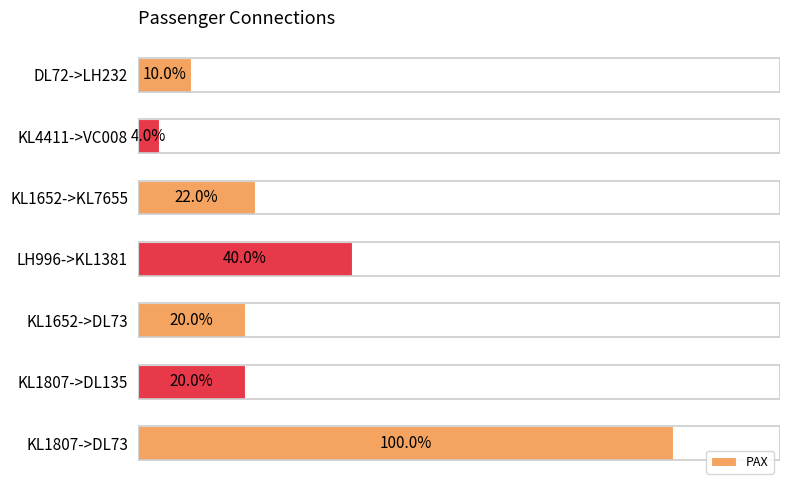

Does the chart contain any negative values?

No